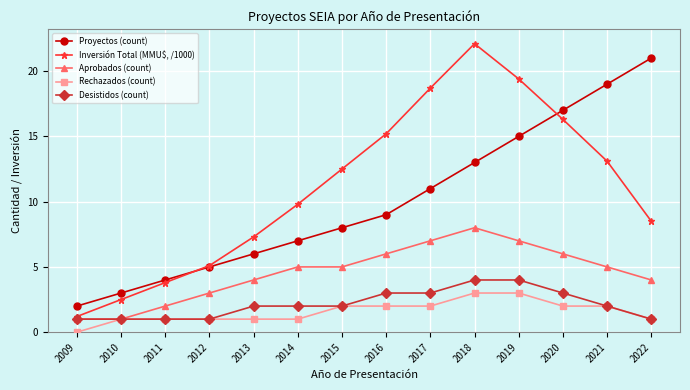

True or false: Desistidos (count) and Proyectos (count) cross at least once.

False